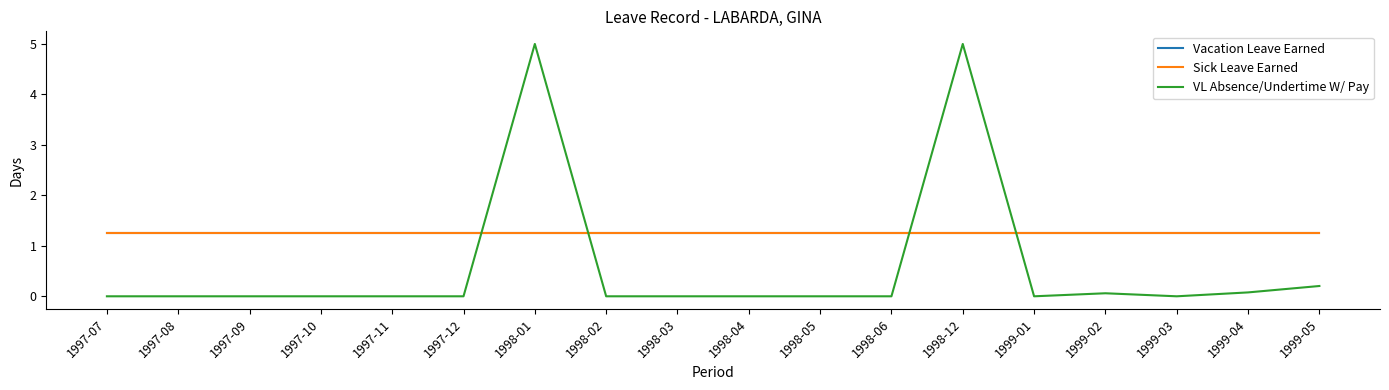

True or false: Vacation Leave Earned and Sick Leave Earned cross at least once.

False